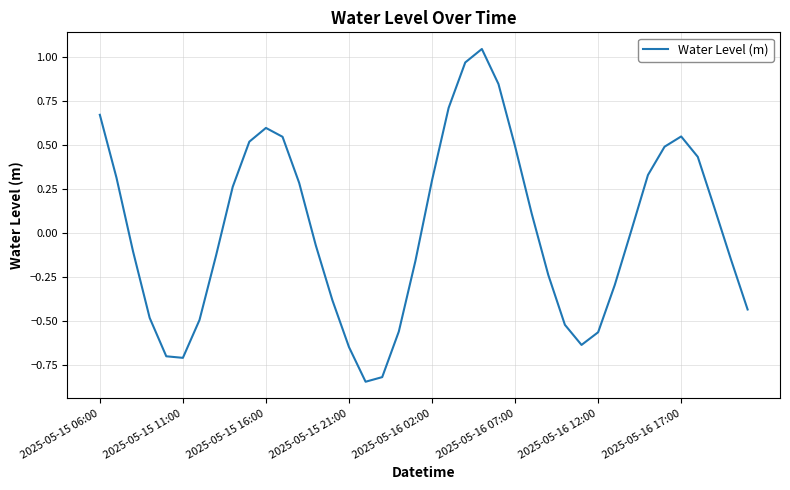

True or false: the data shows 0.2 at 2025-05-16 17:00.

False